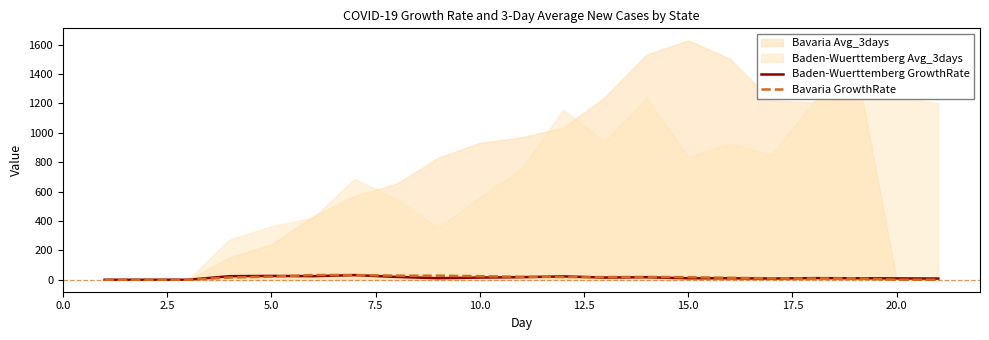

What is the value of the Baden-Wuerttemberg GrowthRate point at the 9th from the left?

10.4